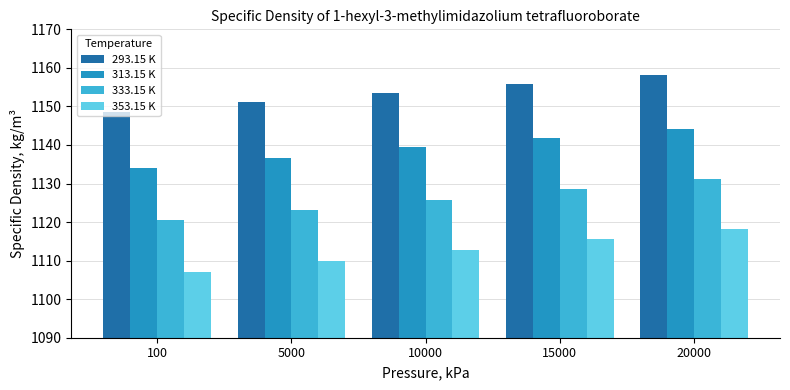

What is the value of the 333.15 K bar at the 1st from the left?

1120.5